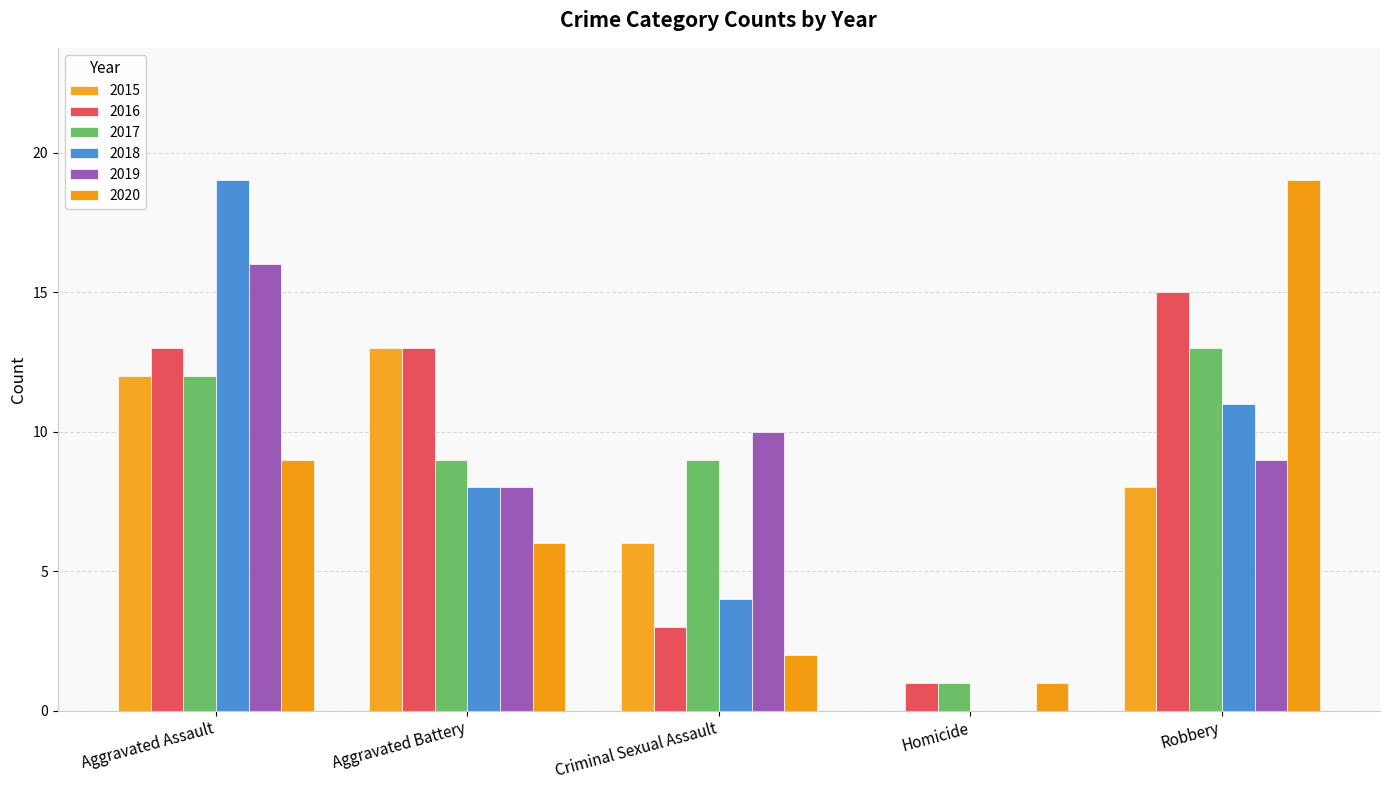

How many values in 2018 are above zero?

4